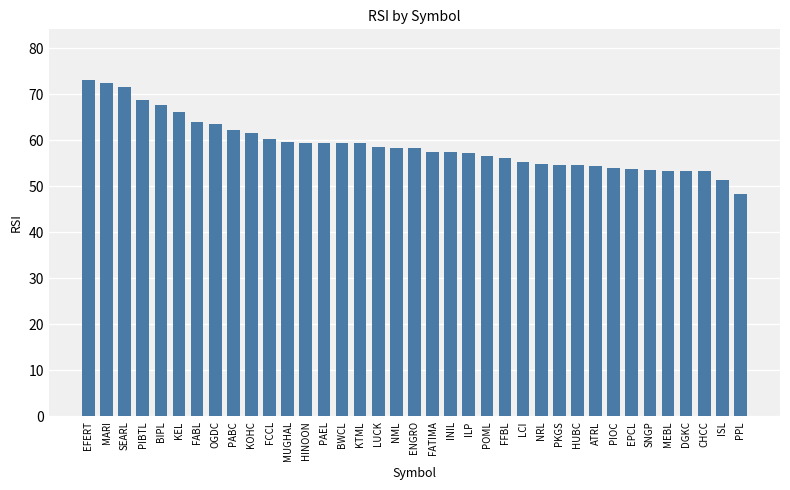

How many bars are there in total?

37